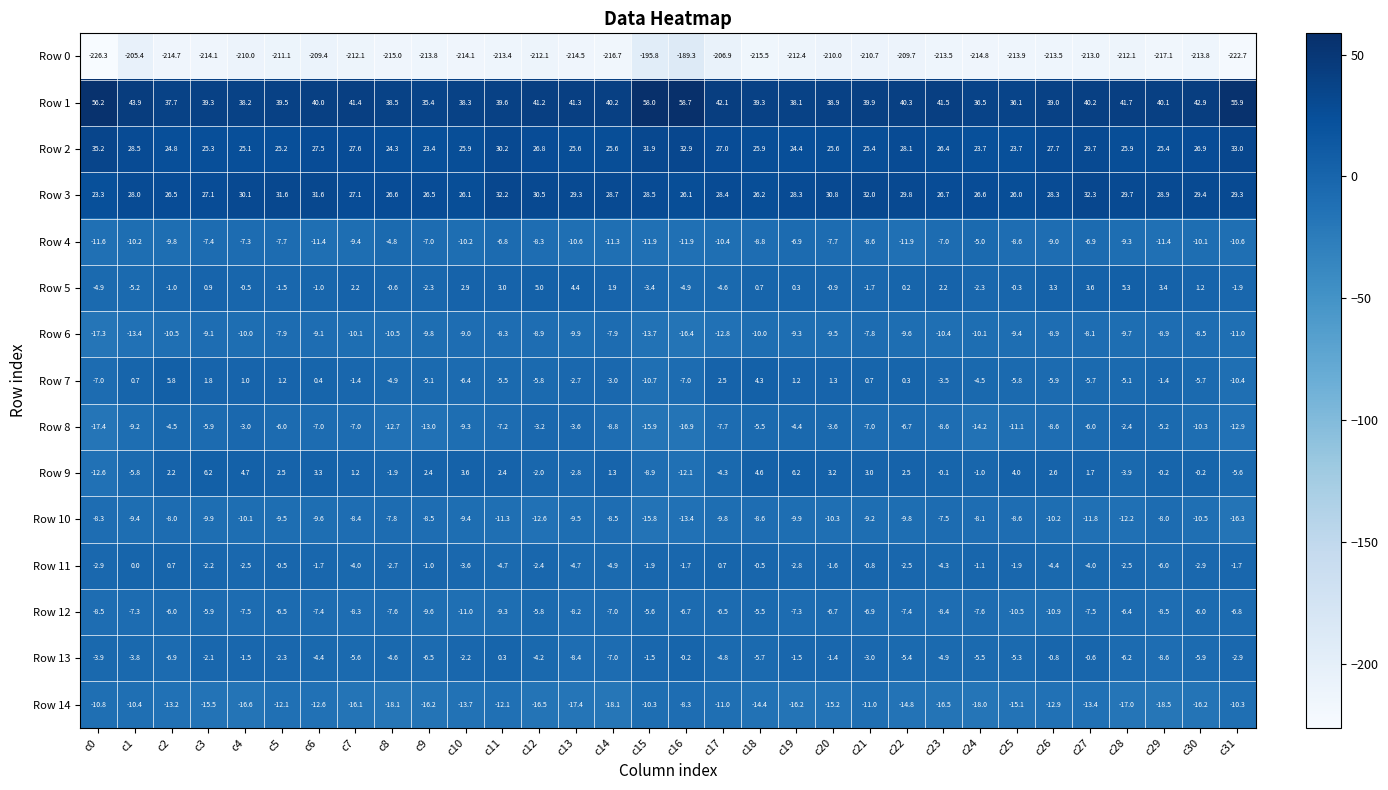

Which series has the widest spread of values?

Row 0